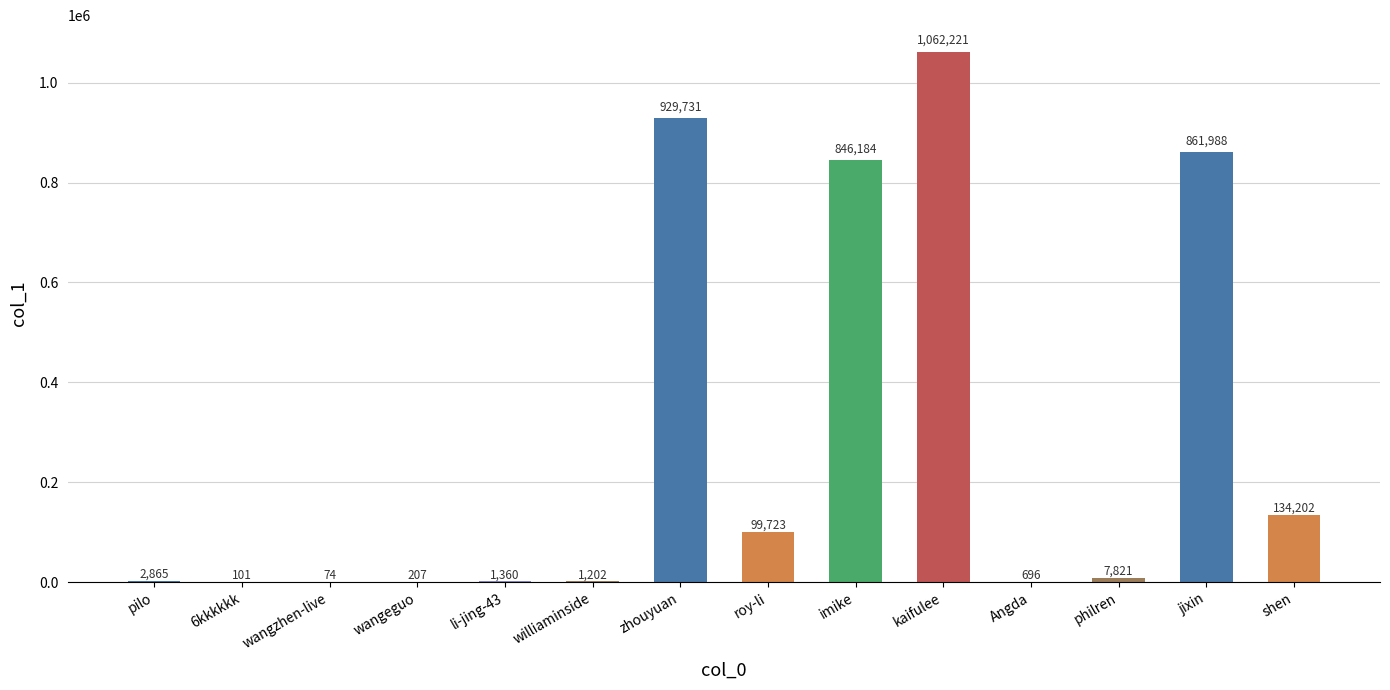

Reading right to left, what are all the values shown in this chart?

shen=134202	jixin=861988	philren=7821	Angda=696	kaifulee=1062221	imike=846184	roy-li=99723	zhouyuan=929731	williaminside=1202	li-jing-43=1360	wangeguo=207	wangzhen-live=74	6kkkkkk=101	pilo=2865